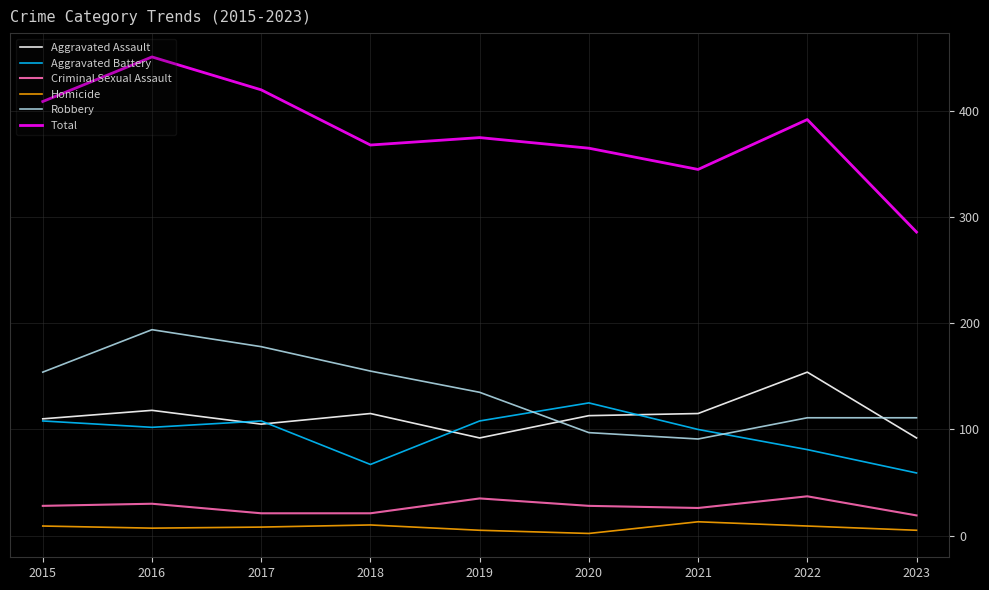

What is the sum of all Aggravated Assault values?

1014